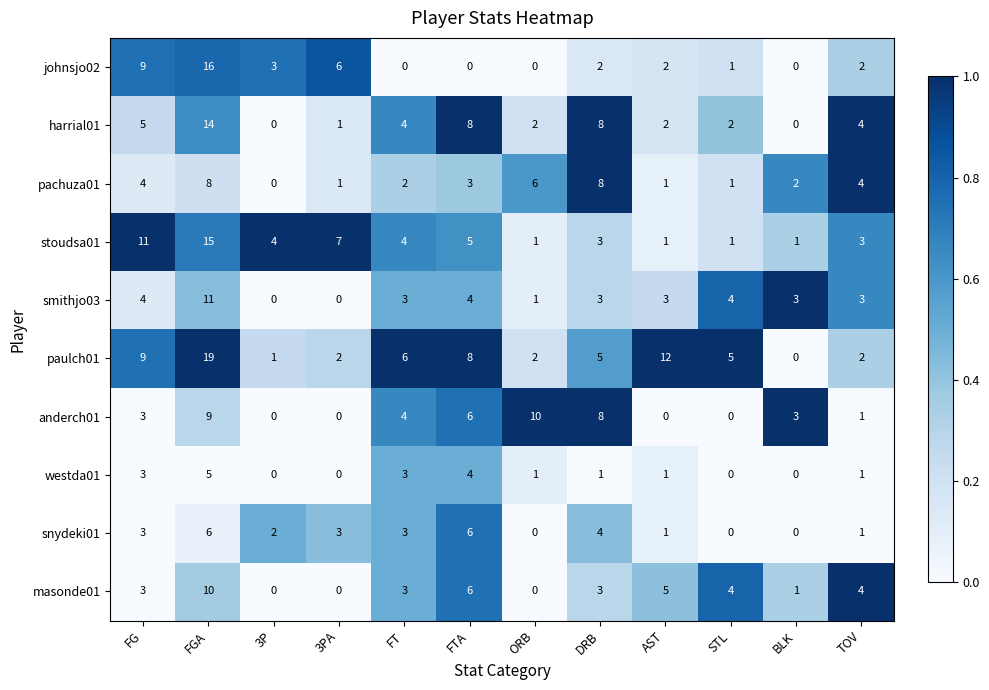

What is the spread (max minus min) of values at STL?

5